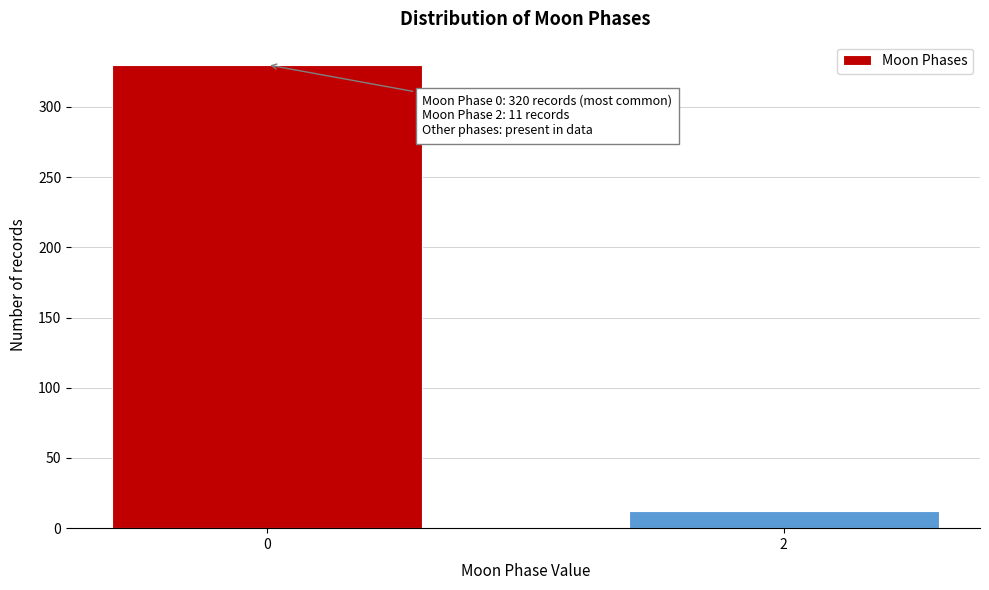

Reading left to right, list all the values displayed in this chart.

330	12